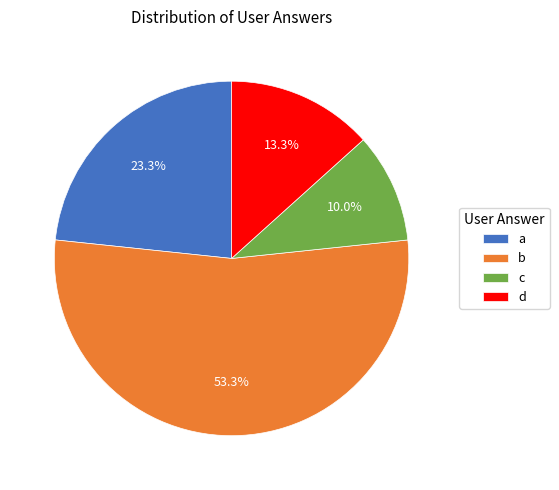

To the nearest percent, what percentage of the pie is b?

53%